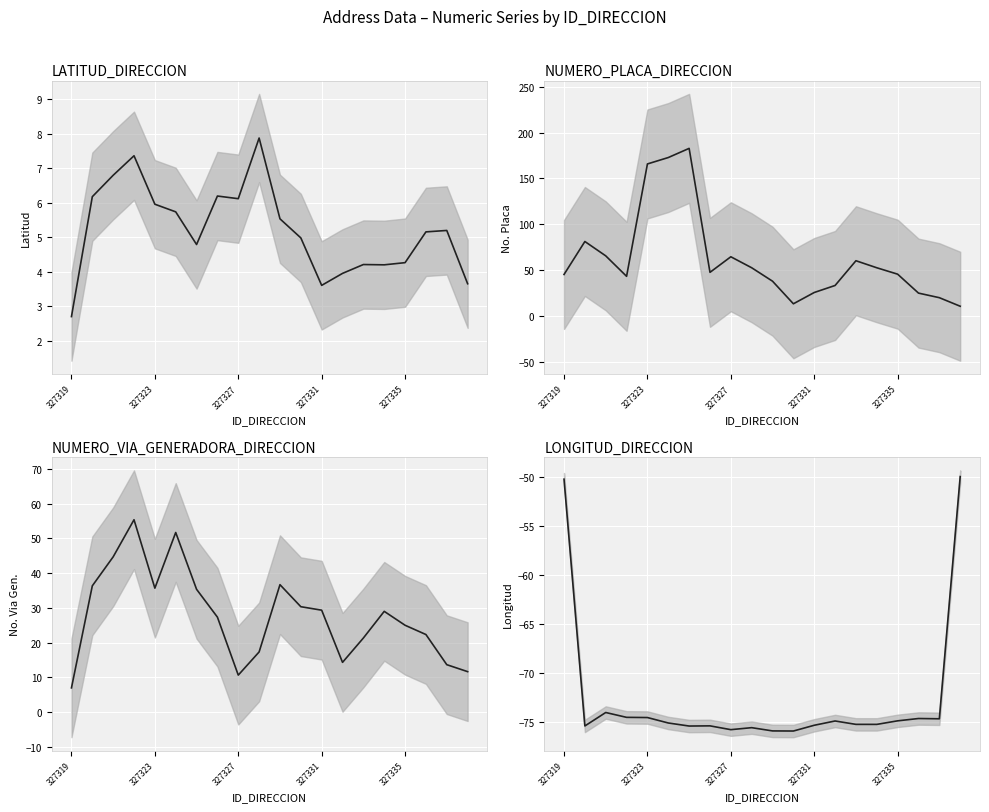

At which label does LONGITUD_DIRECCION first exceed -75?

327319